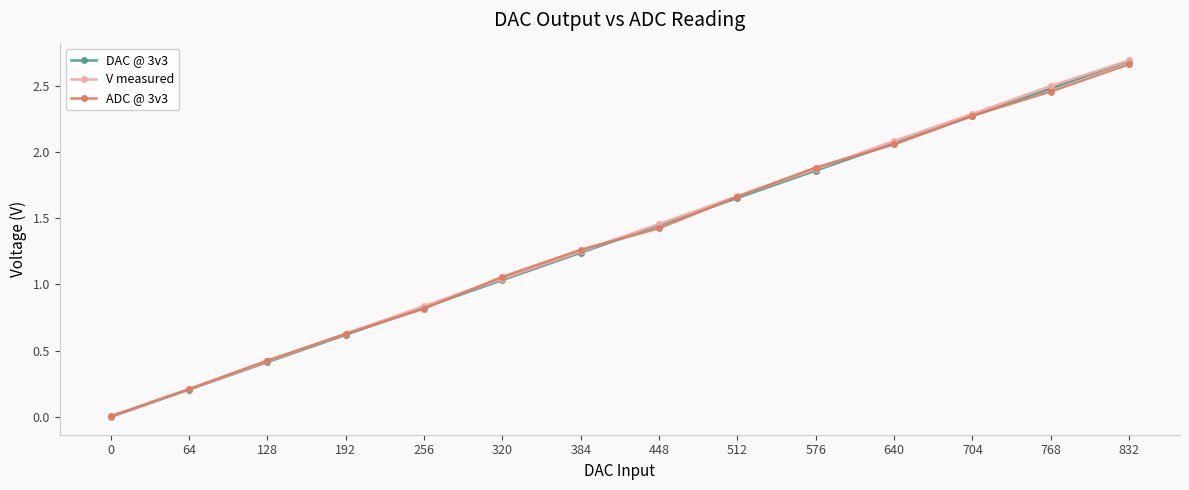

After their last crossing, which series has the higher values: ADC @ 3v3 or DAC @ 3v3?

DAC @ 3v3